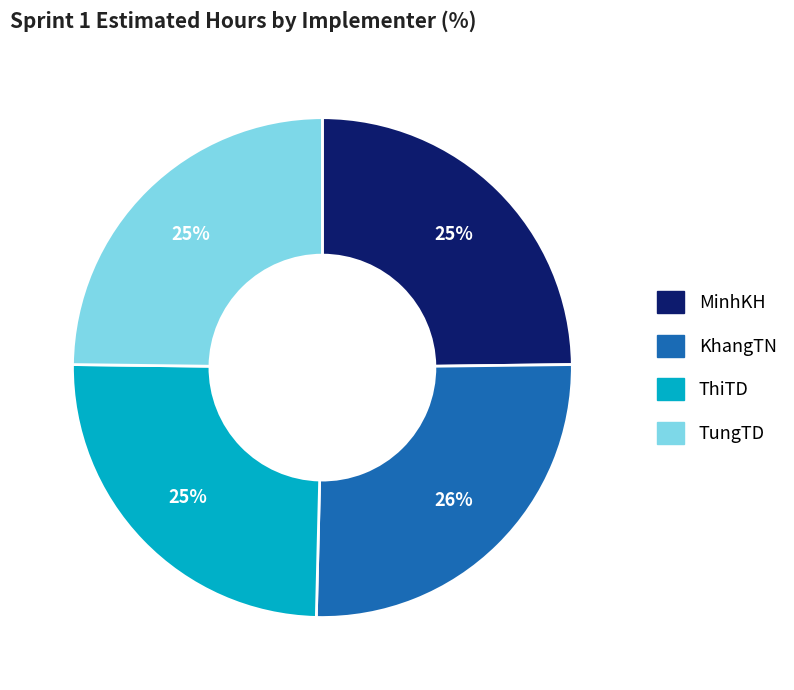

Is there any slice that represents more than half of the pie?

No